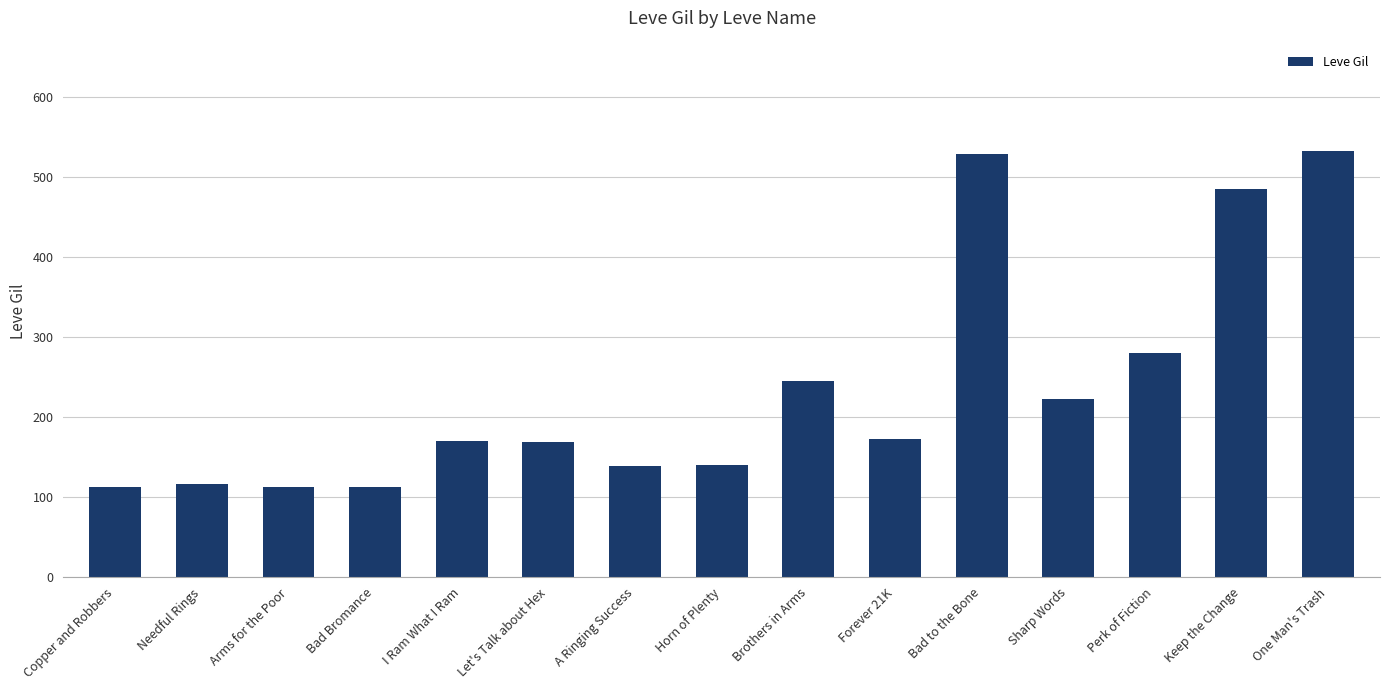

What is the value of the 6th bar from the left?

169